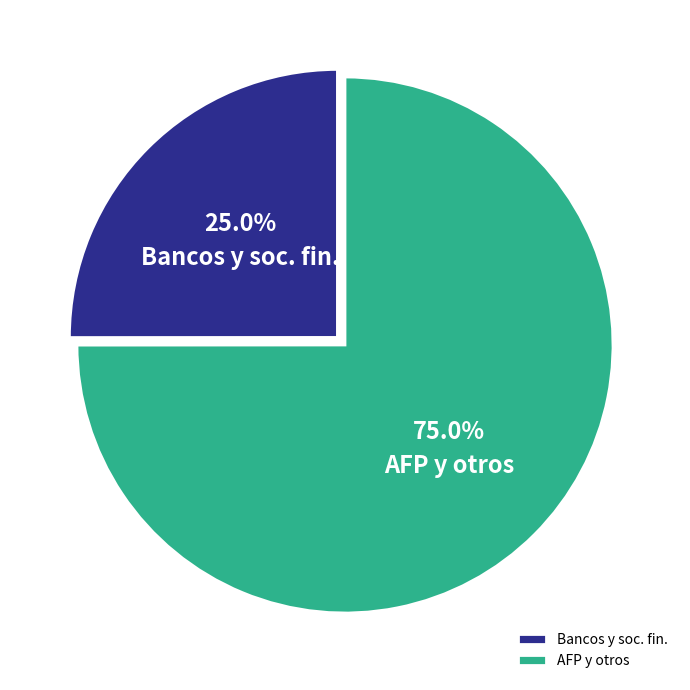

Rank the categories by value from lowest to highest.

Bancos y soc. fin., AFP y otros